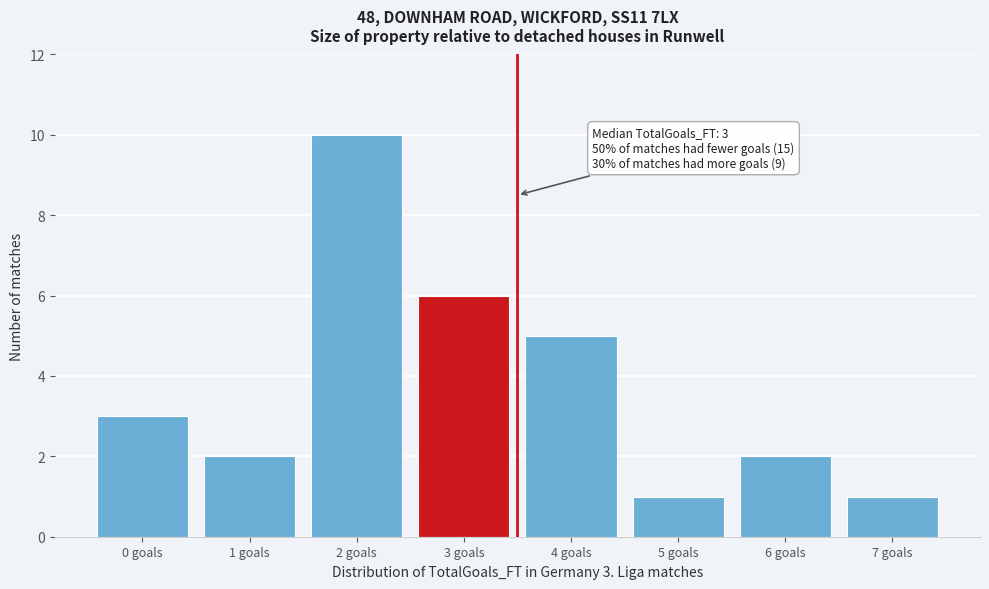

Reading left to right, extract all data points from this chart.

3	2	10	6	5	1	2	1